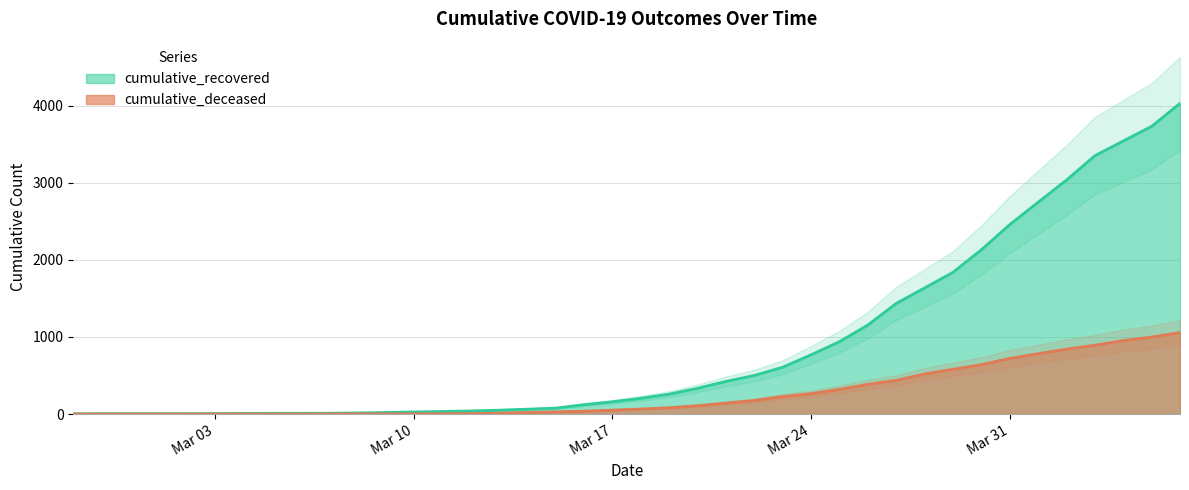

Which series has the widest spread of values?

cumulative_recovered